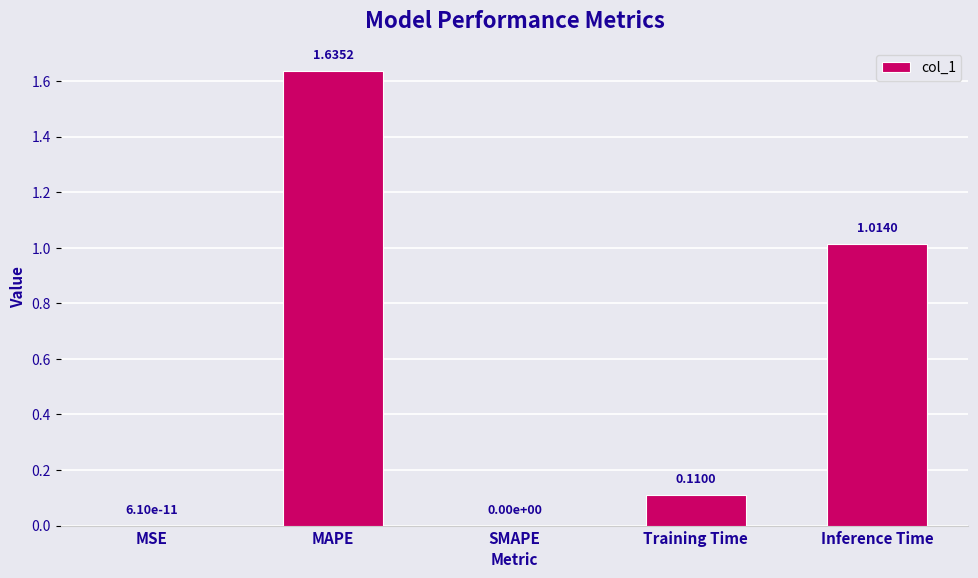

What is the sum of all values?

2.8